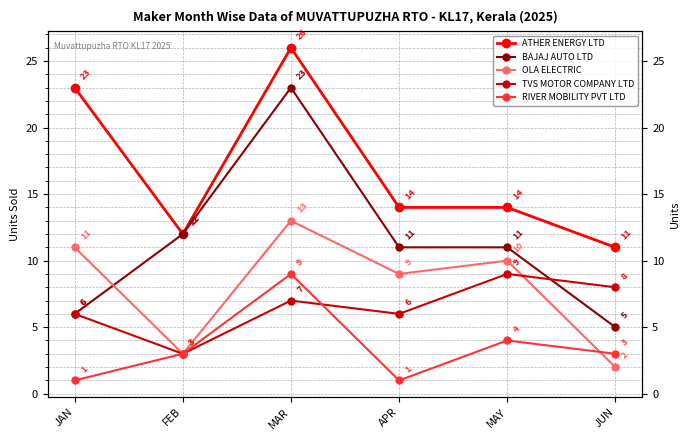

How many interior local valleys does the ATHER ENERGY LTD series have?

1